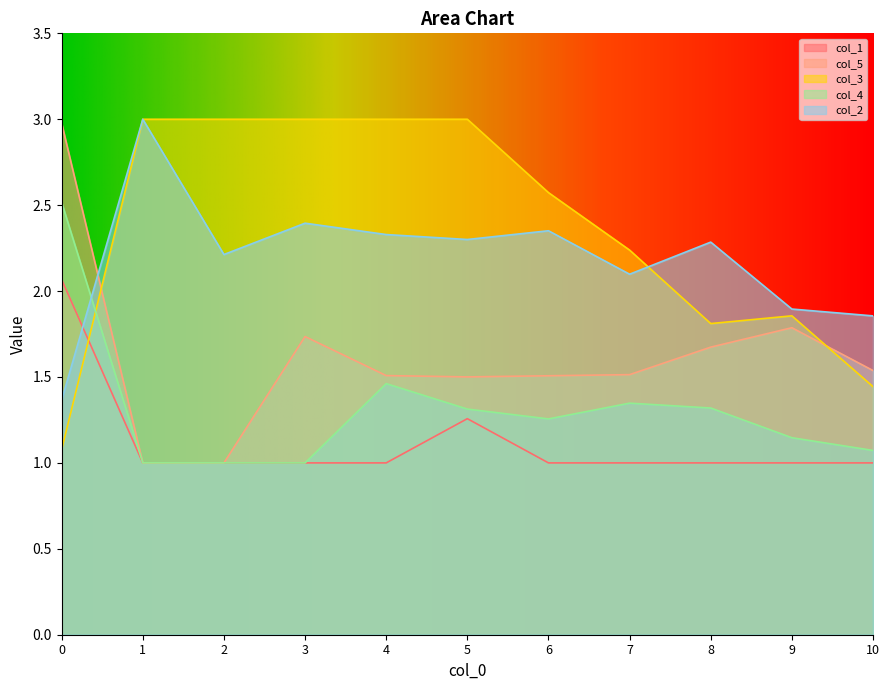

After their last crossing, which series has the higher values: col_3 or col_4?

col_3